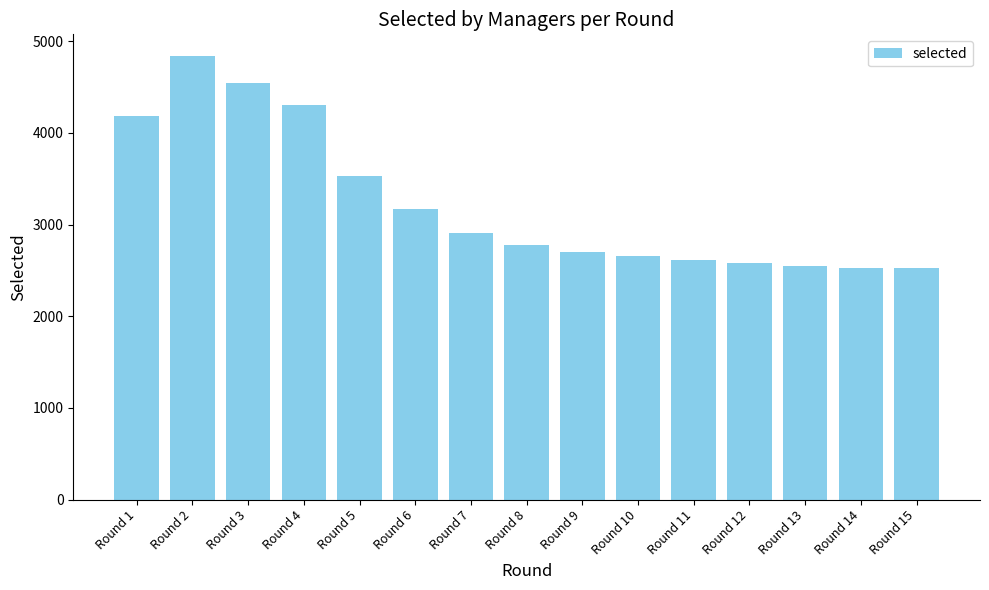

What is the sum of the values at Round 9 and Round 11?

5307